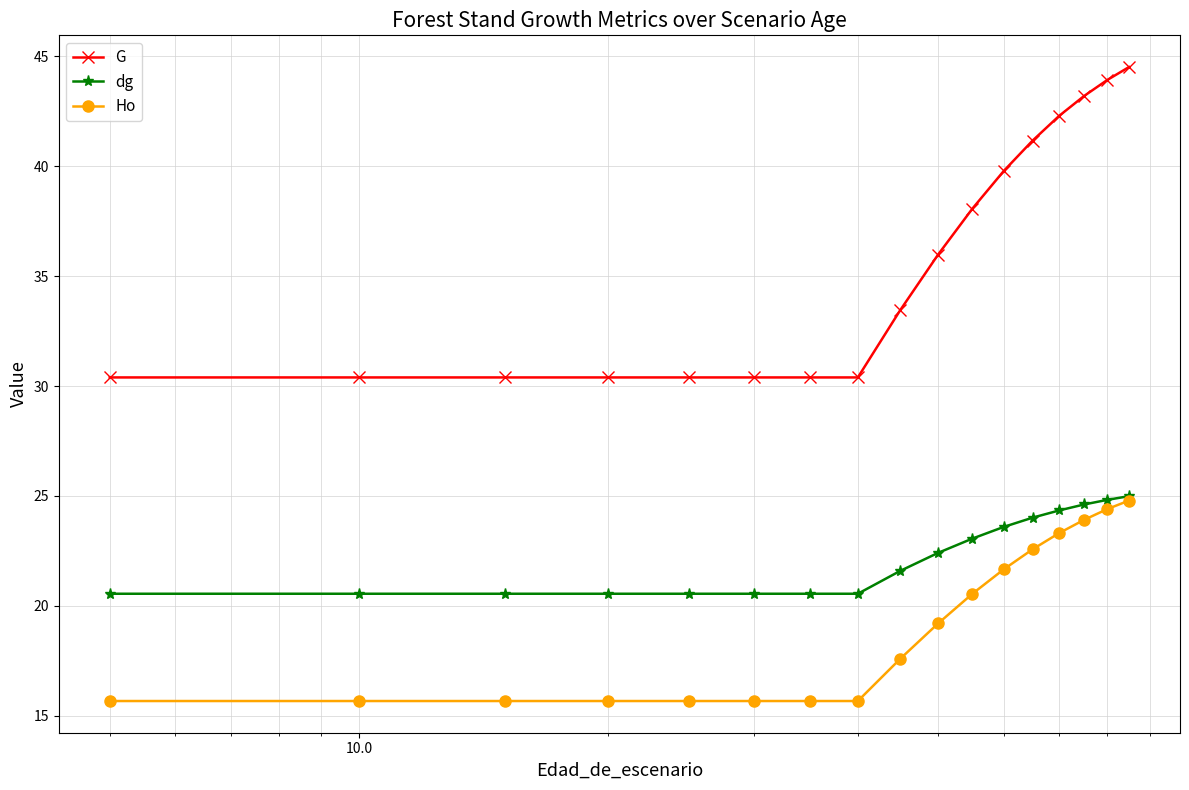

Which series has the largest range (max minus min)?

G